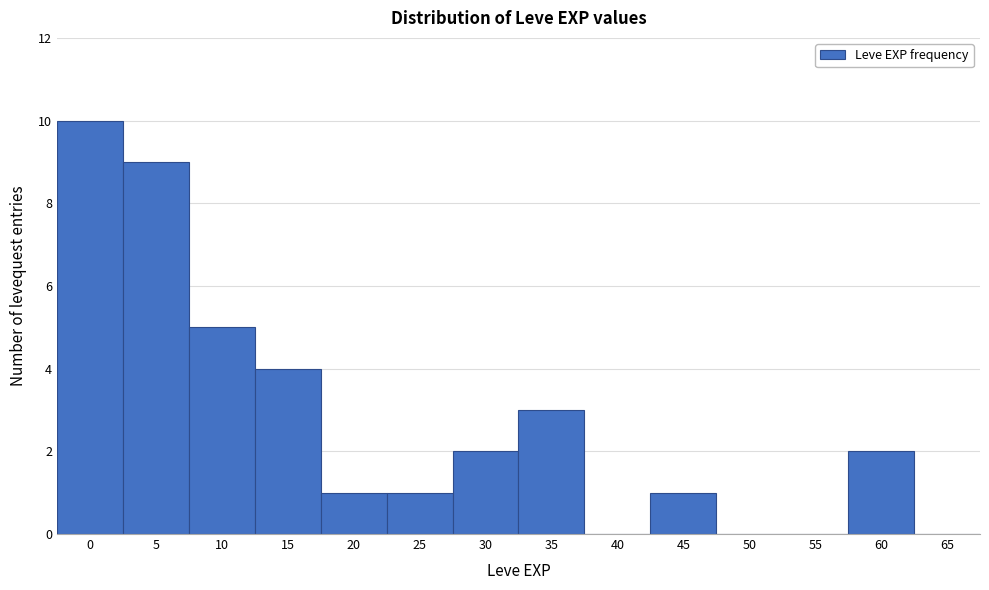

Reading left to right, extract all data points from this chart.

0=10	5=9	10=5	15=4	20=1	25=1	30=2	35=3	40=0	45=1	50=0	55=0	60=2	65=0